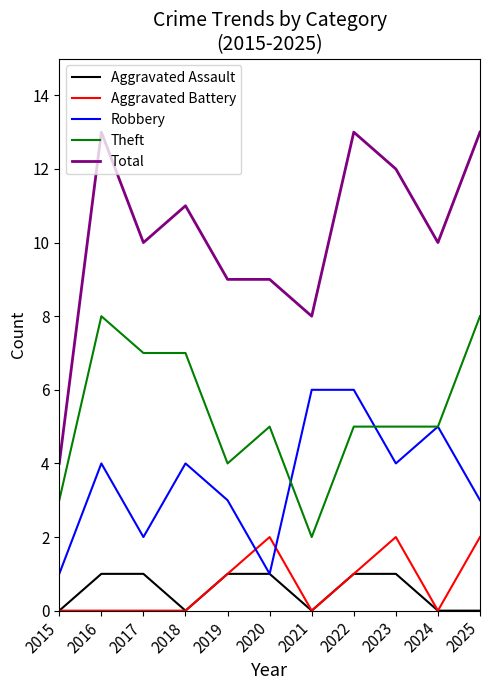

Rank the series by their maximum value, from highest to lowest.

Total, Theft, Robbery, Aggravated Battery, Aggravated Assault